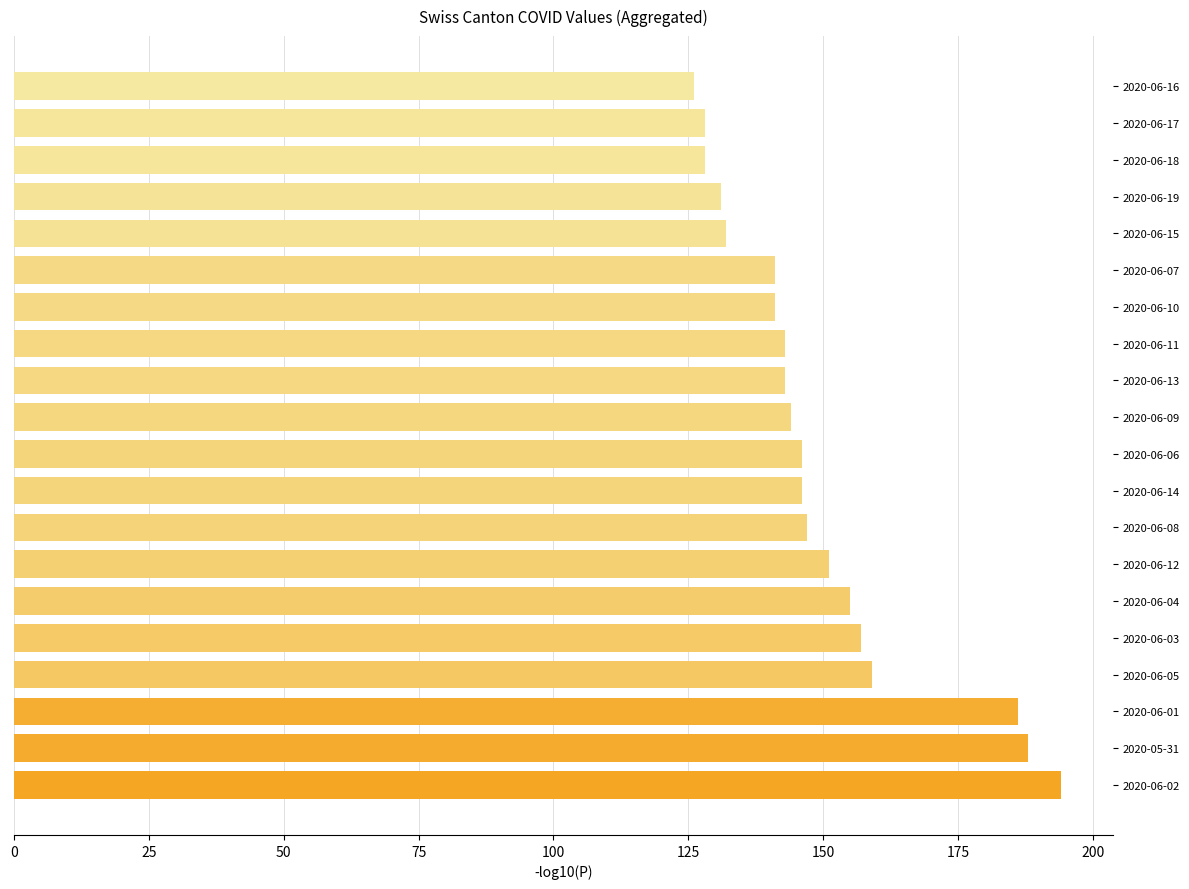

Approximately how many times larger is the value at 2020-06-08 compared to 2020-06-02?

0.8